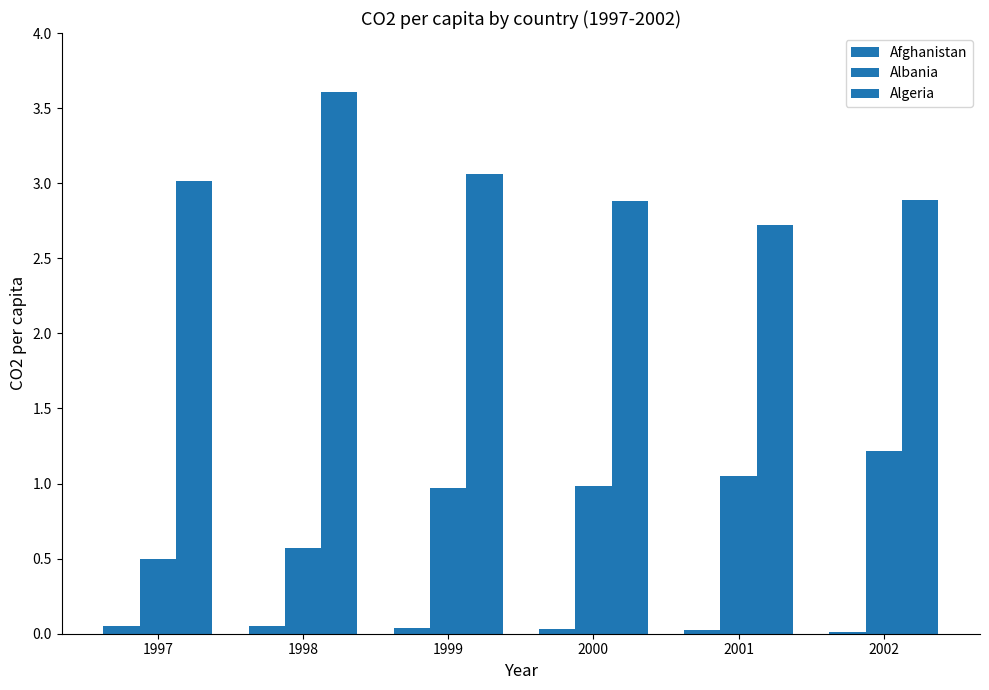

Between 2001 and 2002, which series saw the biggest shift?

Algeria